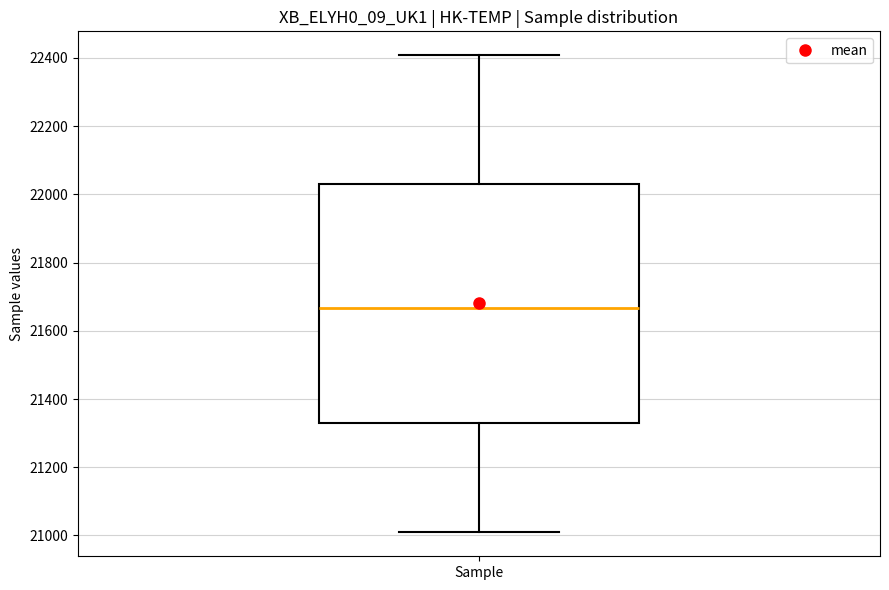

Where is the upper edge of the box for Sample on the y-axis? The values are not printed on the chart, so give them approximately, as read against the axis.

22020